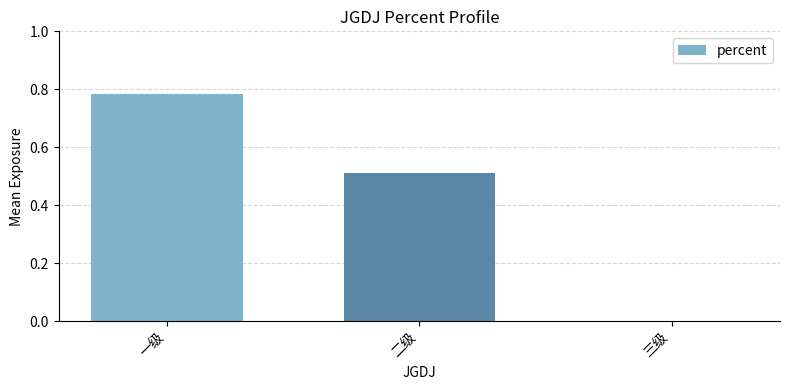

Count the number of values greater than 0.

2